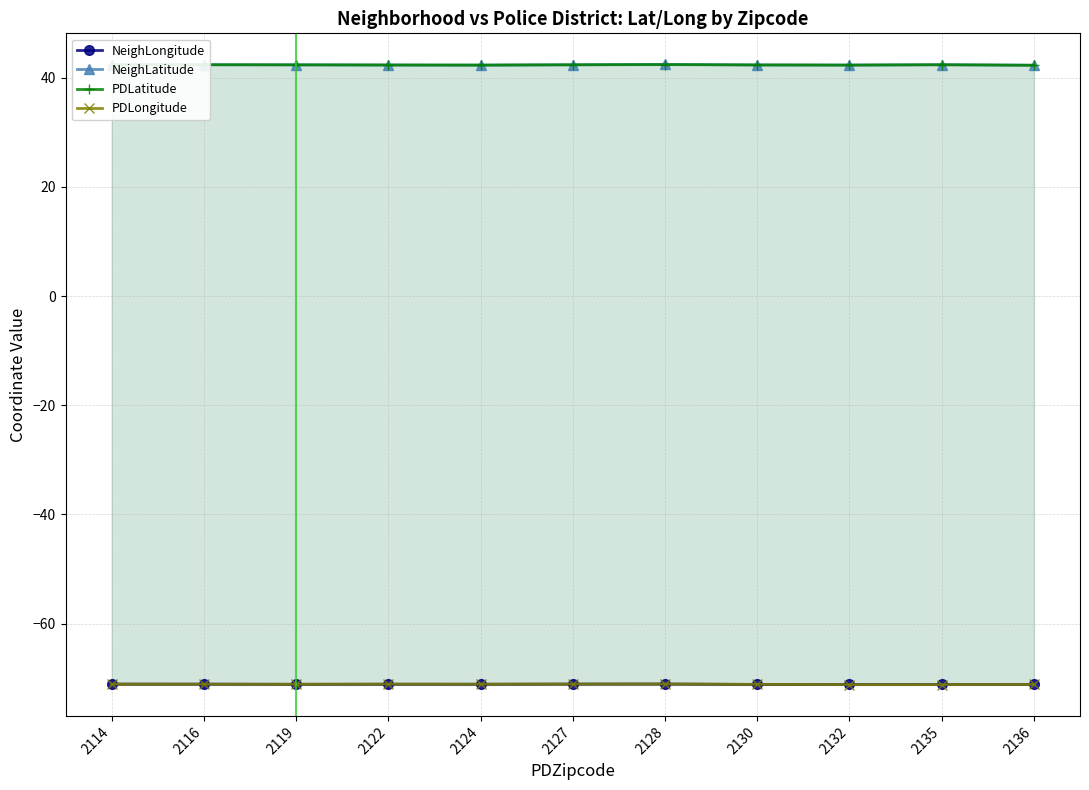

Reading left to right, transcribe all the data shown in this chart.

NeighLongitude: -71.1	-71.1	-71.1	-71.1	-71.1	-71.1	-71.0	-71.1	-71.1	-71.1	-71.1
NeighLatitude: 42.4	42.4	42.3	42.3	42.3	42.3	42.4	42.3	42.3	42.4	42.3
PDLatitude: 42.4	42.3	42.3	42.3	42.3	42.3	42.4	42.3	42.3	42.3	42.3
PDLongitude: -71.1	-71.1	-71.1	-71.1	-71.1	-71.1	-71.0	-71.1	-71.1	-71.2	-71.1